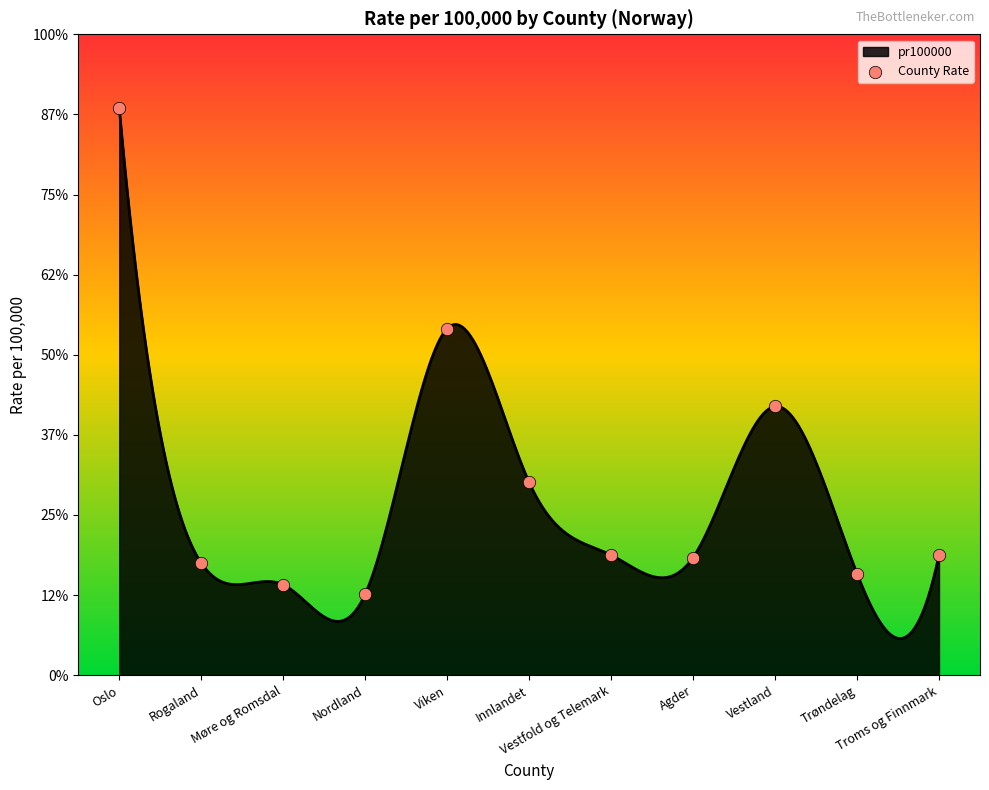

Between Agder and Troms og Finnmark, which is larger?

Troms og Finnmark